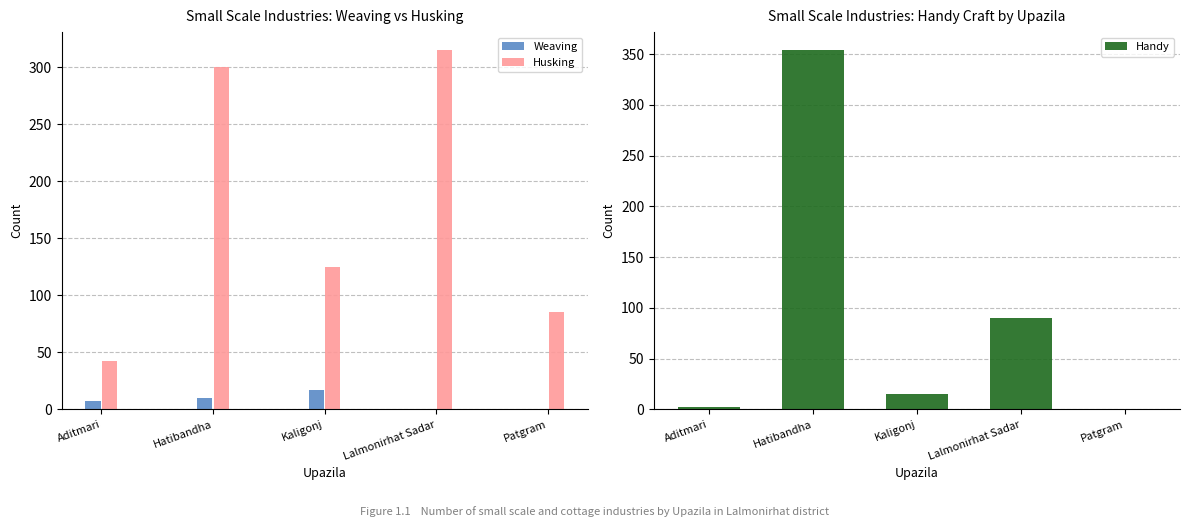

What position from the right is Lalmonirhat Sadar?

2